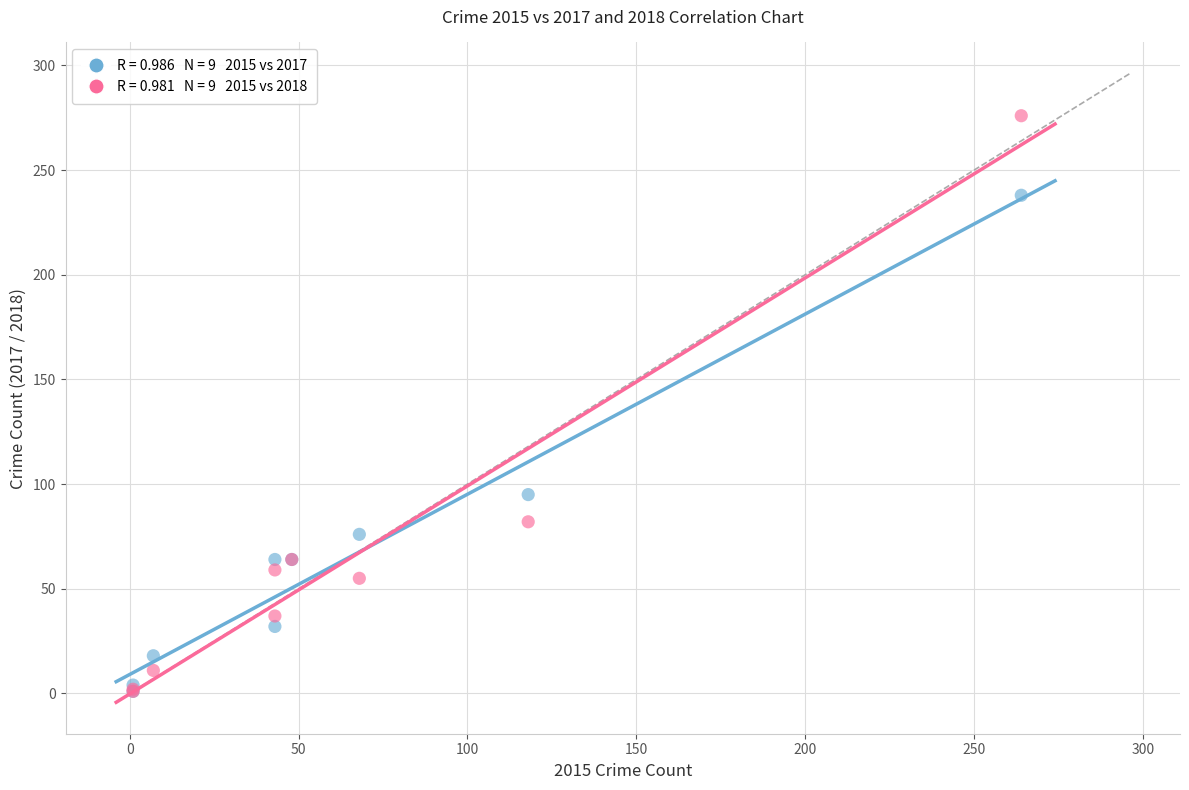

Across all series, what Y value is closest to 138?

95